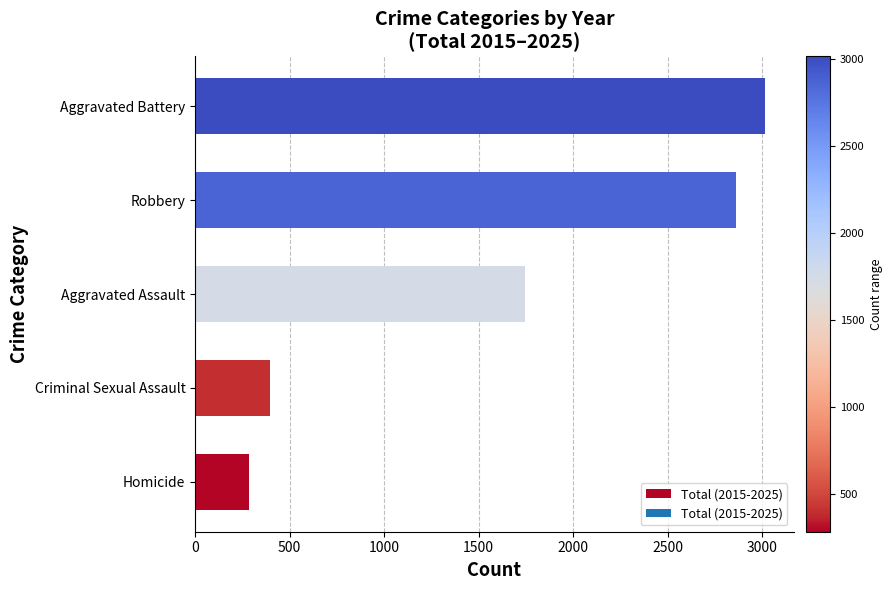

What is the difference between the maximum and second lowest values?

2620